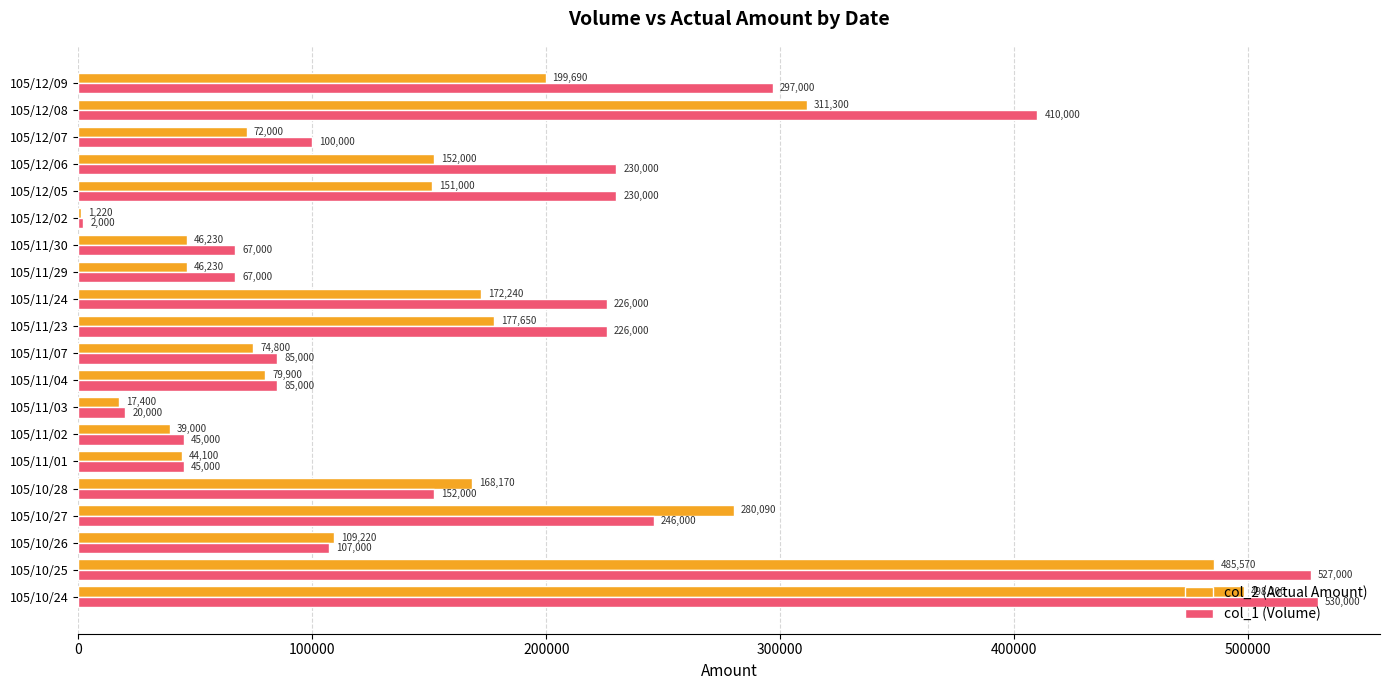

Which series changed the most between 105/10/24 and 105/11/29?

col_1 (Volume)